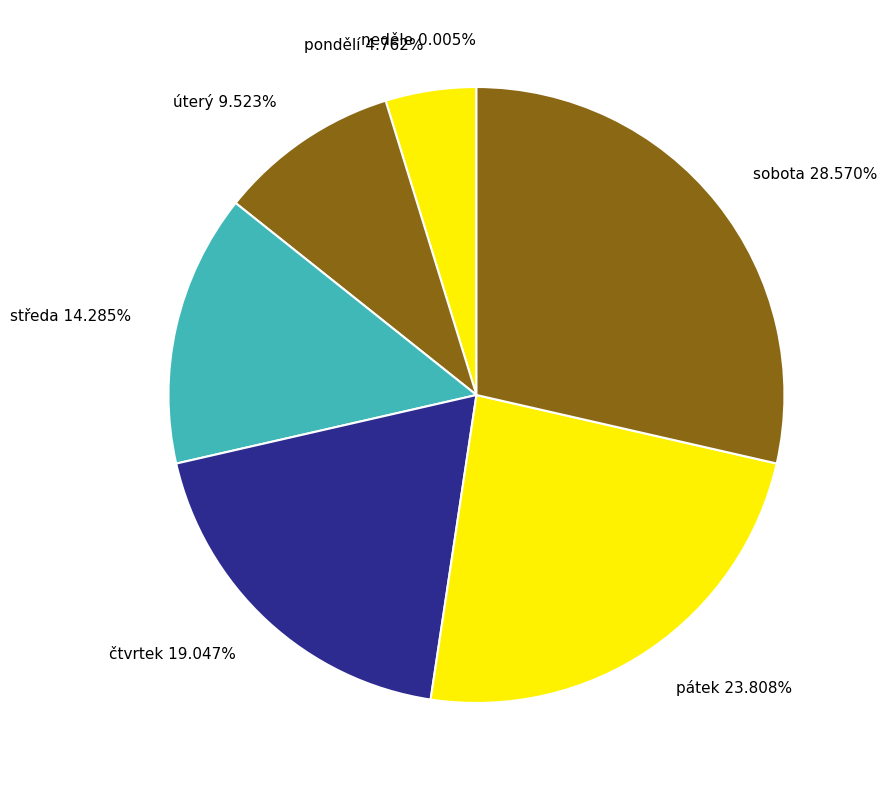

Does any single category account for the majority?

No